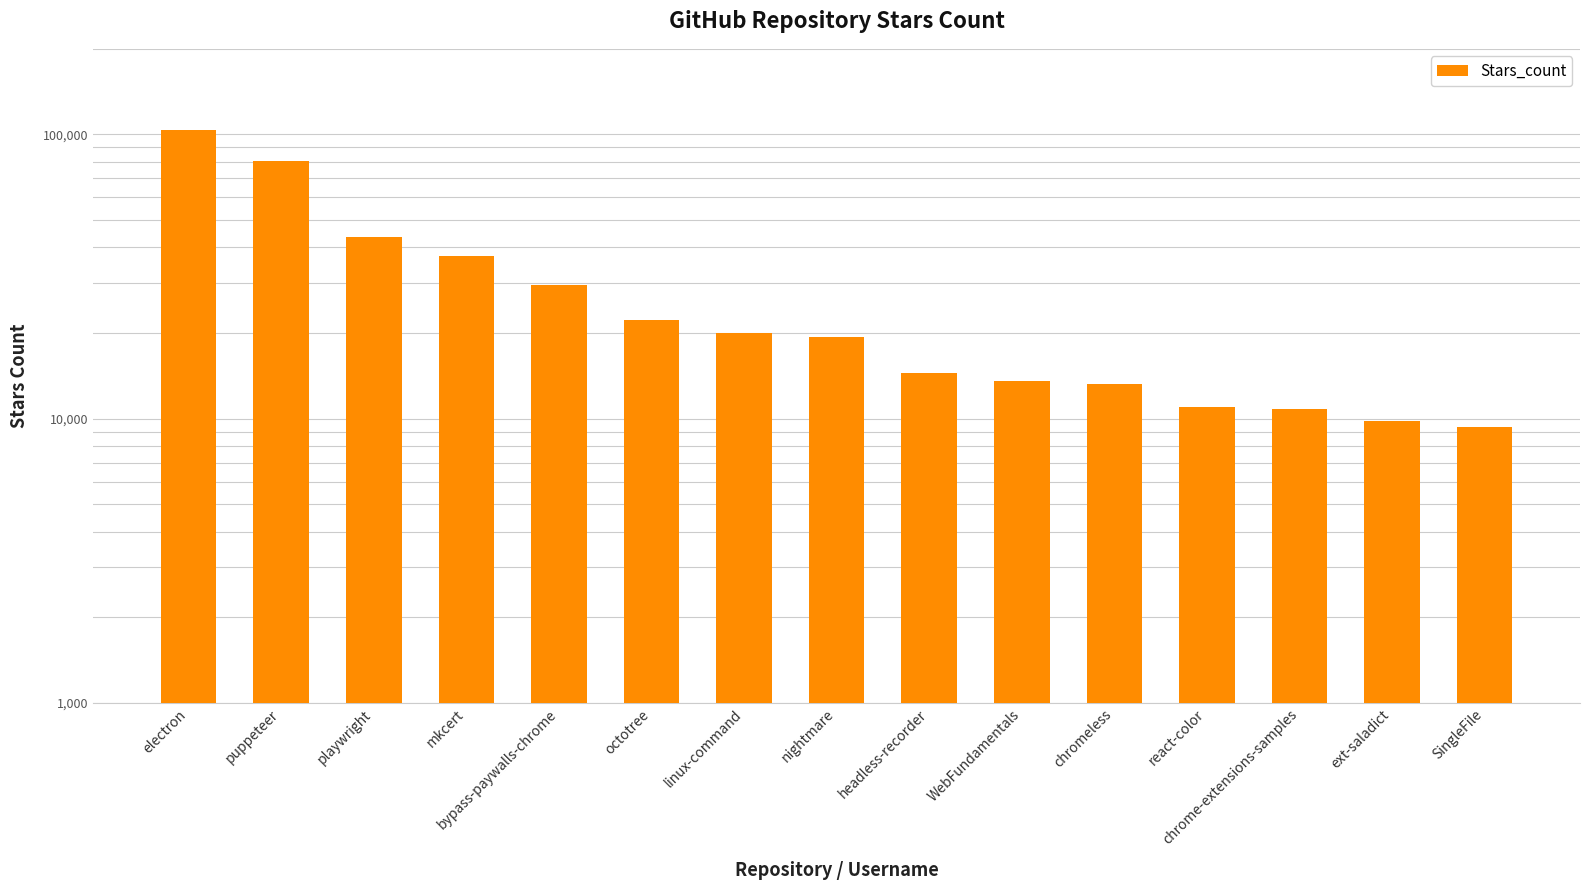

Where is the data nearest to the value 56650?

playwright